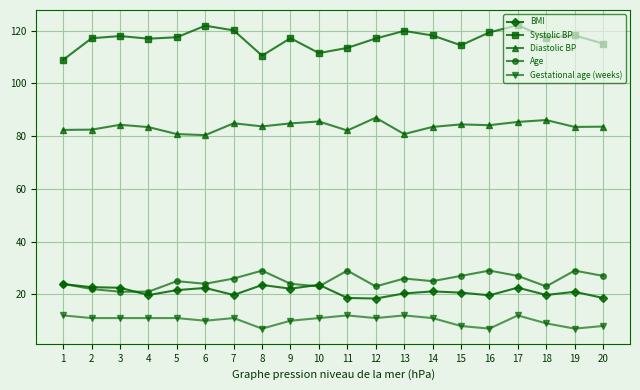

True or false: BMI and Gestational age (weeks) cross at least once.

False